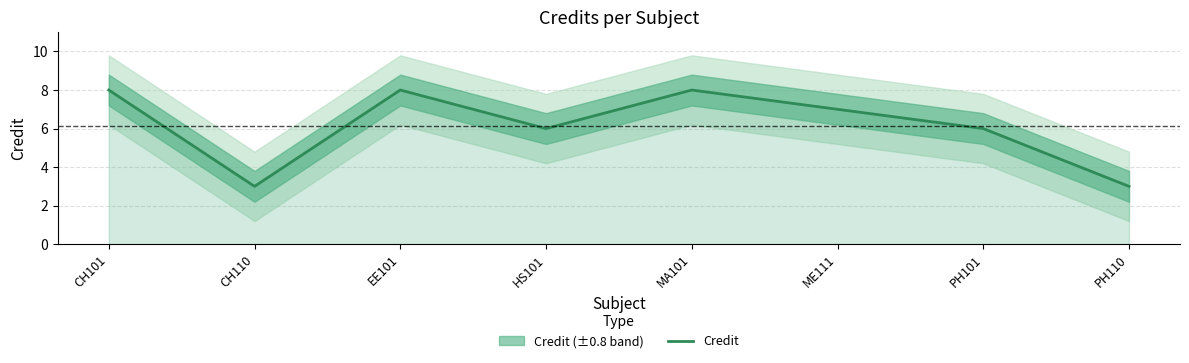

How many values are between 6 and 8?

6